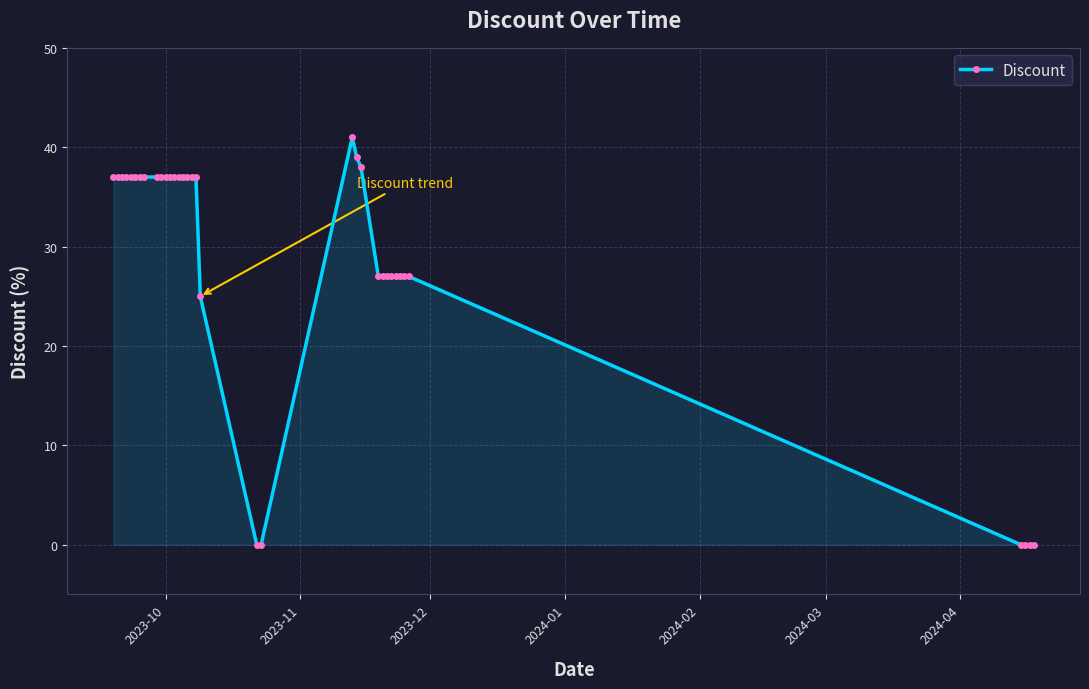

What is the difference between the maximum and minimum values?

41